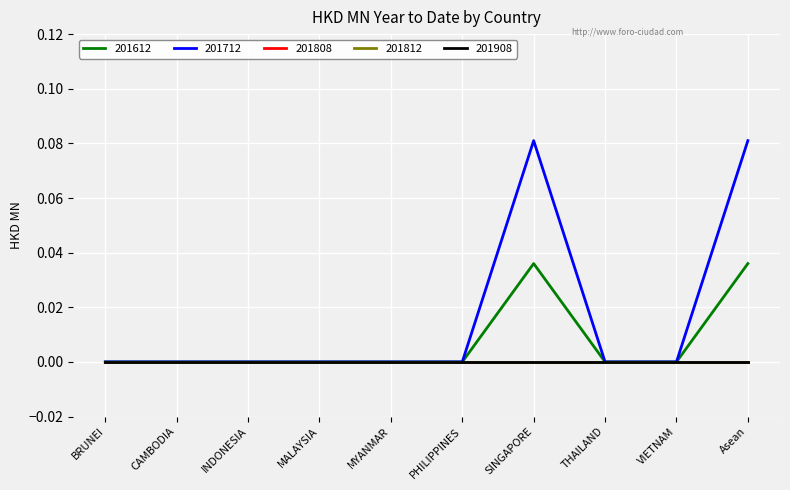

Does the chart display data point markers on the line(s)?

No